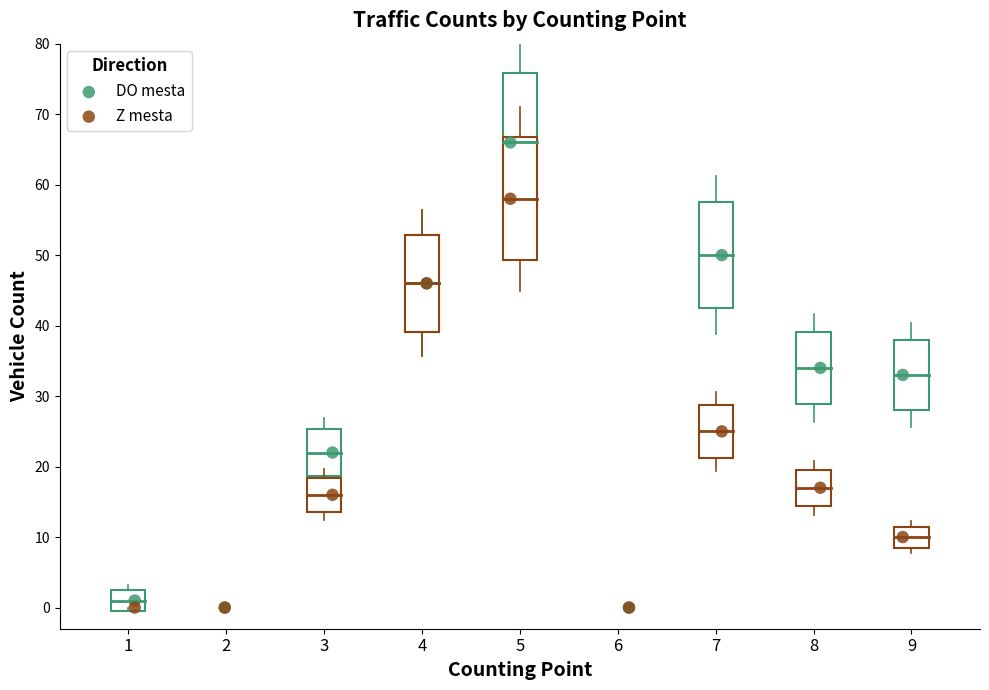

Which series reaches the maximum Y coordinate?

DO mesta